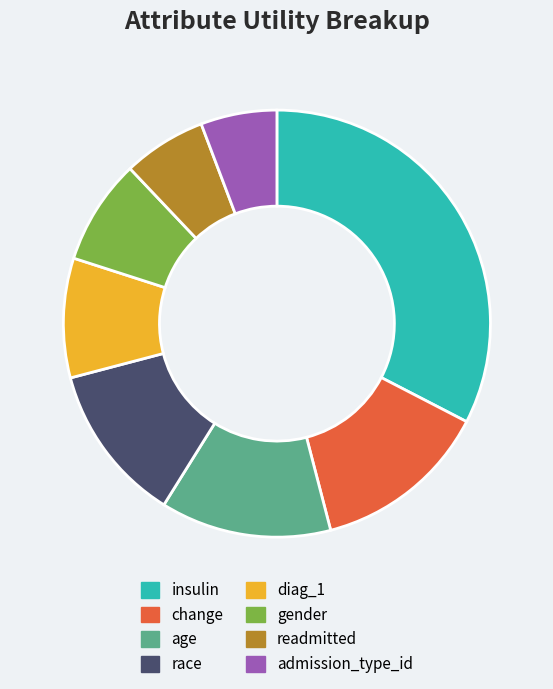

Which category has the smallest portion of the pie?

admission_type_id